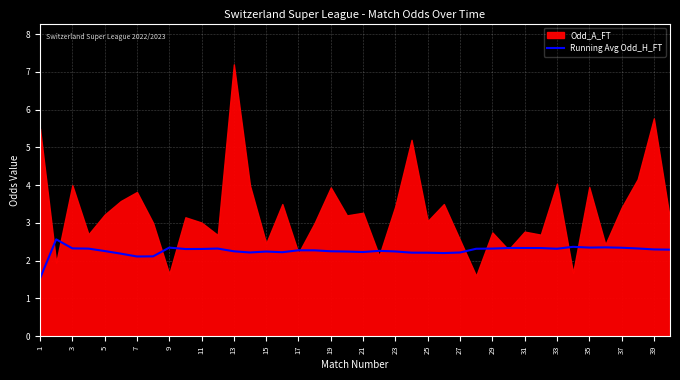

What is the difference between the maximum and minimum values?

1.0